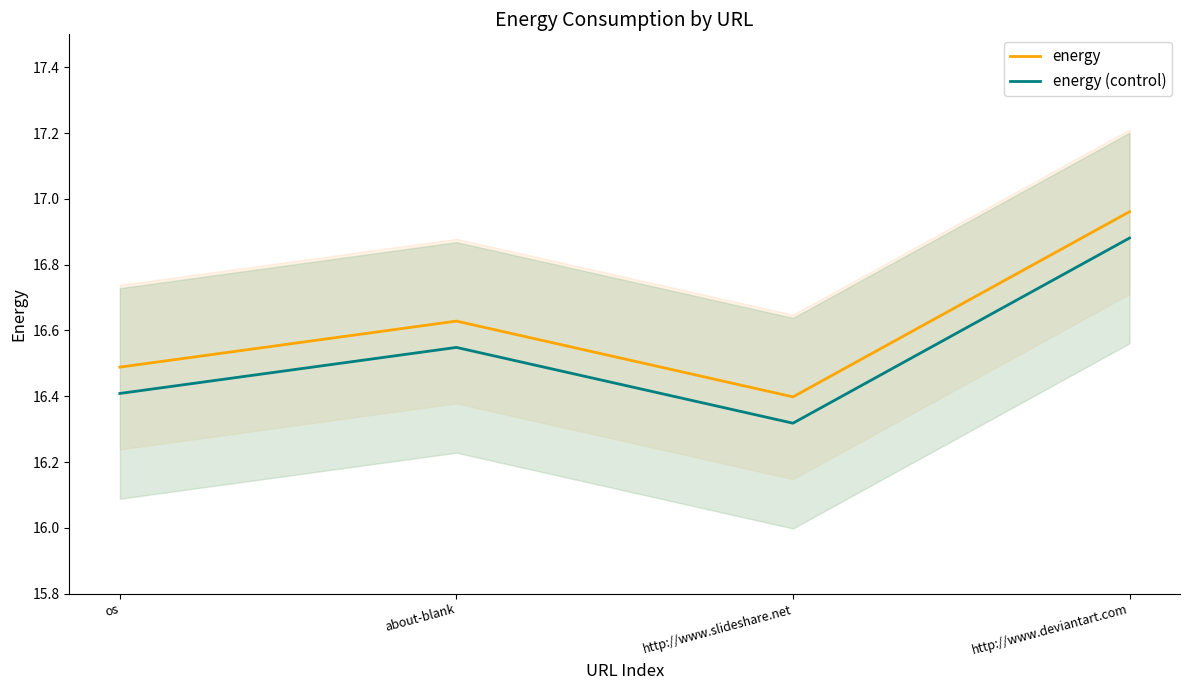

What is the minimum value for energy (control)?

16.3